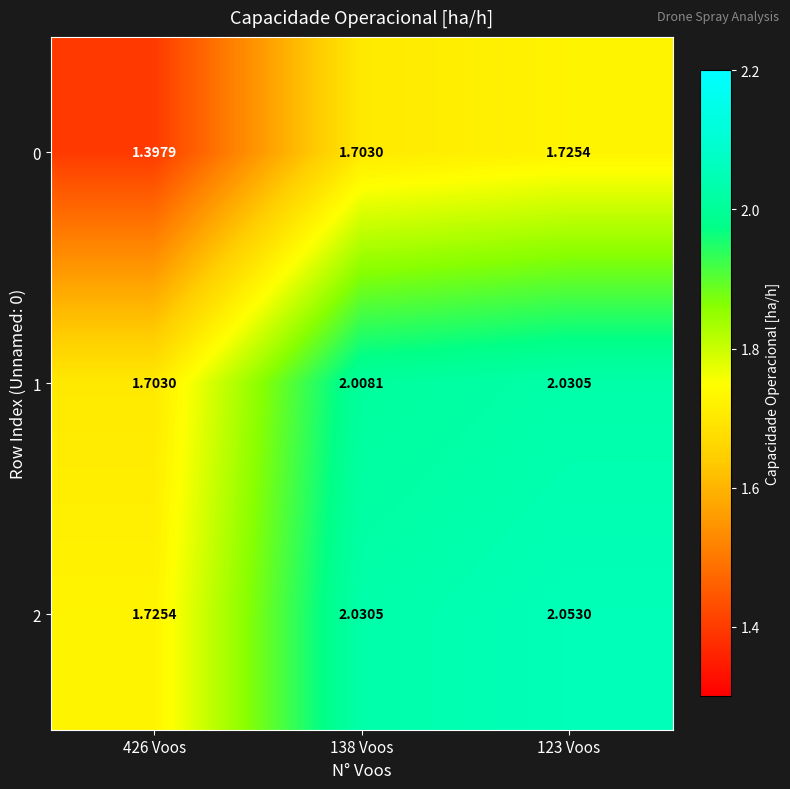

Is the value of 1 at 123 Voos greater than the value of 0 at 426 Voos?

Yes